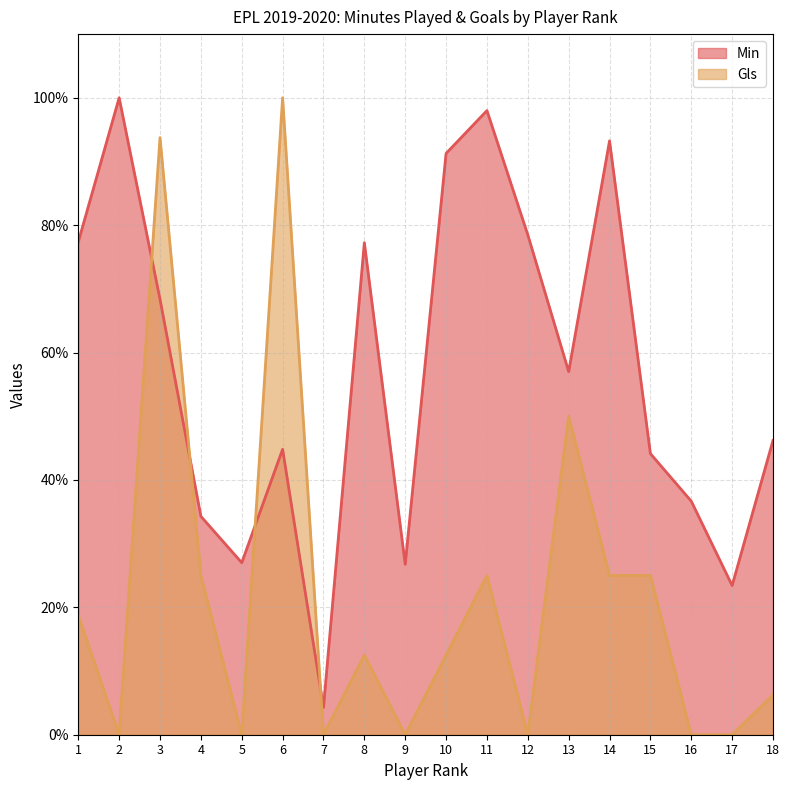

What is the total value across all series at 17?

0.2